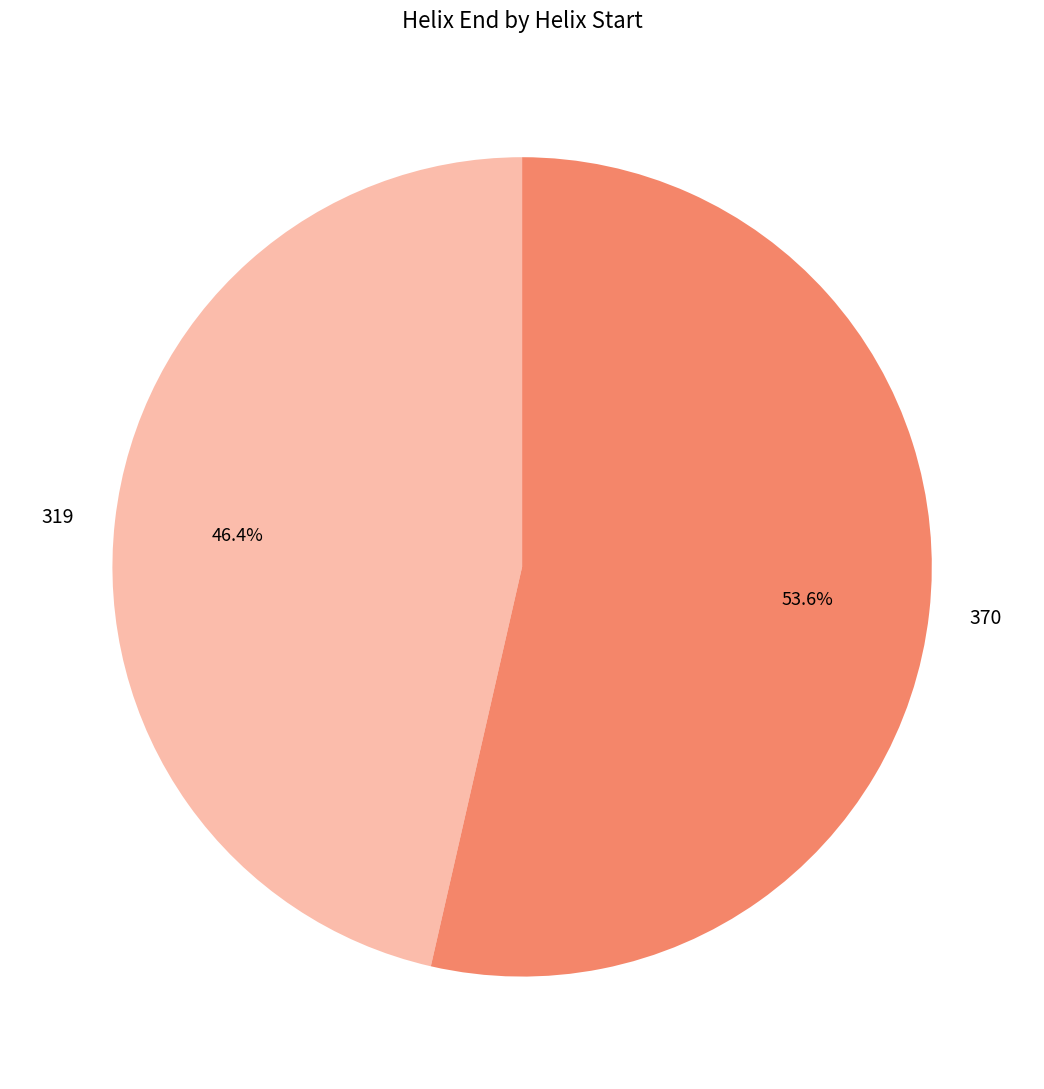

To the nearest percent, what percentage of the pie is 370?

54%